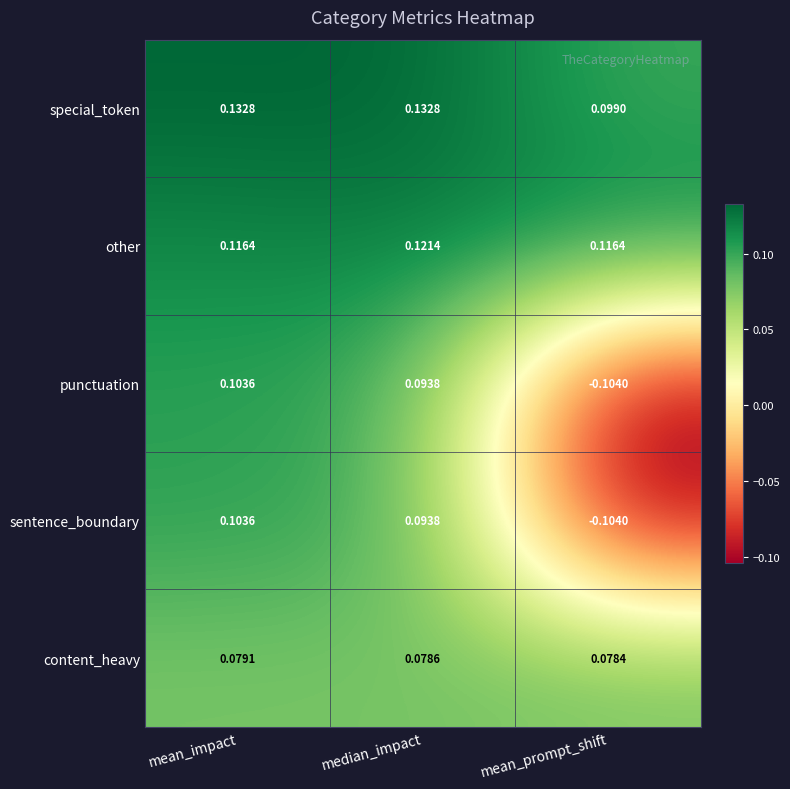

At which category is the sum across all series the highest?

mean_impact